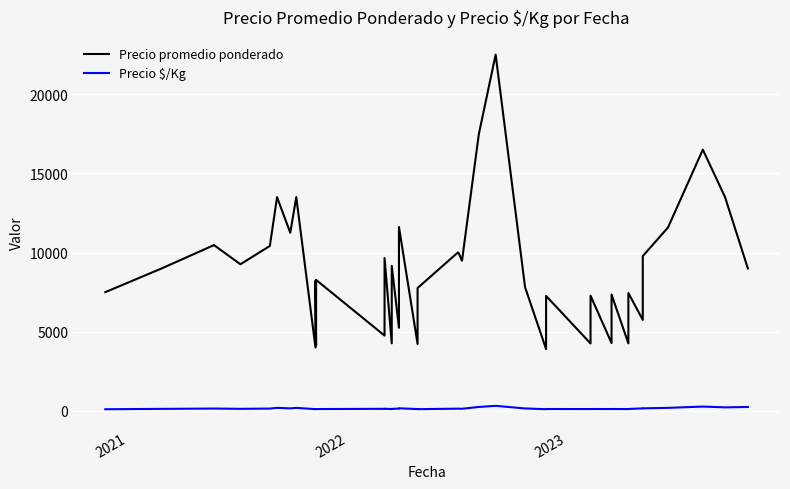

What are all the series names shown in the legend?

Precio promedio ponderado, Precio $/Kg